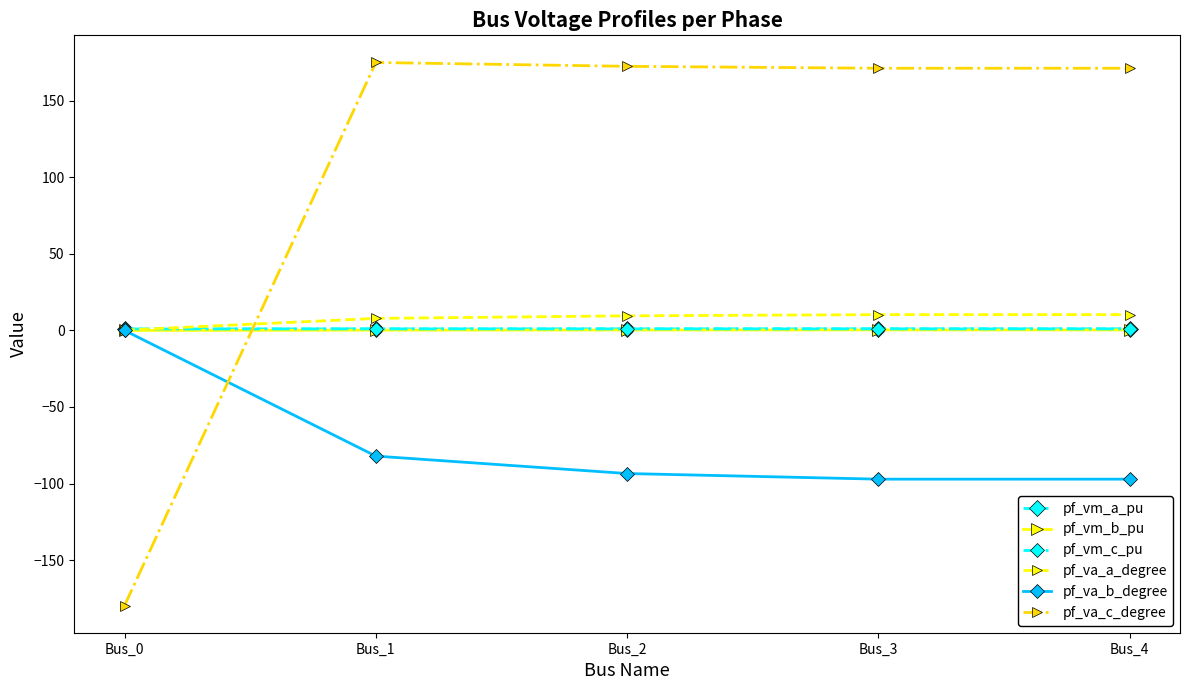

True or false: pf_va_c_degree has more than 0 interior local peaks.

True